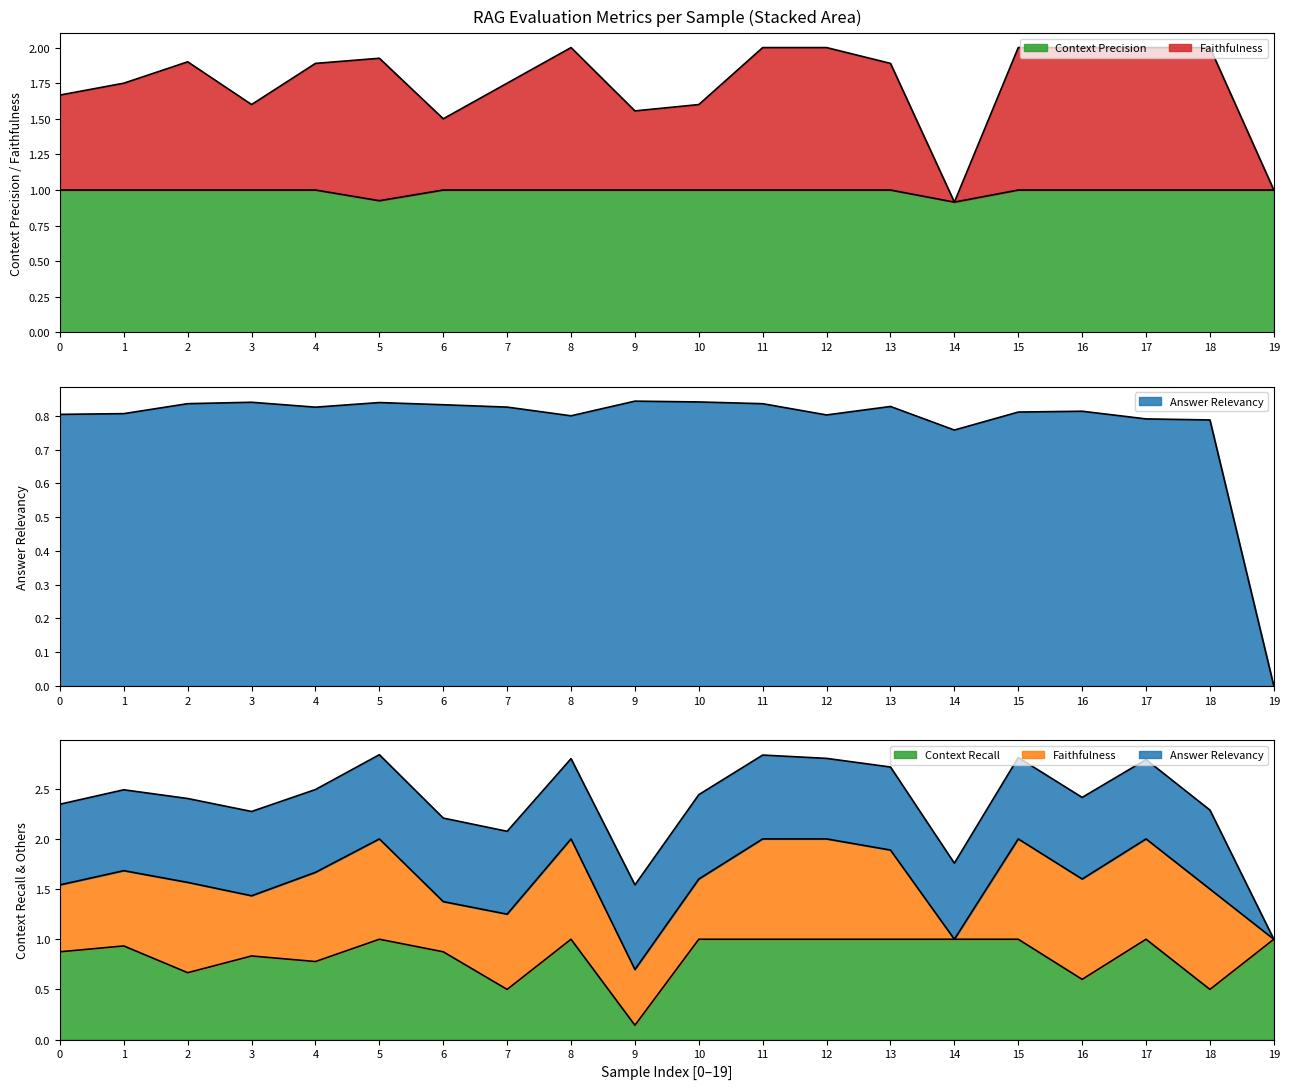

Is the value of context_recall at 19 greater than the value of answer_relevancy at 19?

Yes